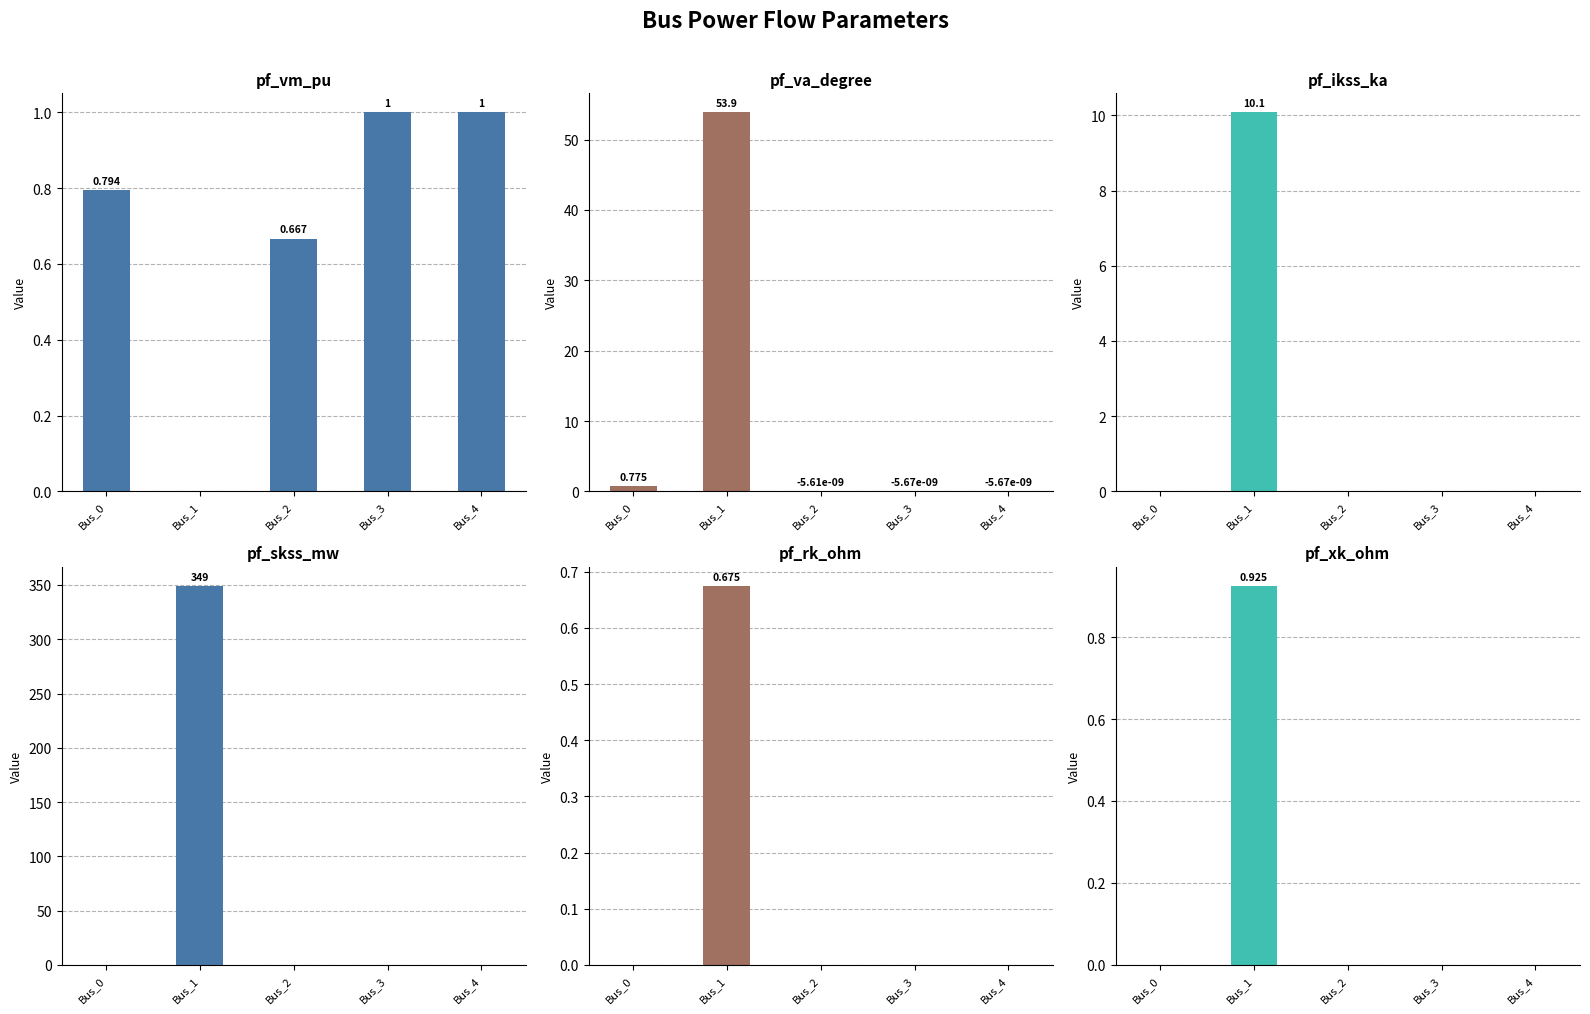

How many distinct data groups are displayed?

6